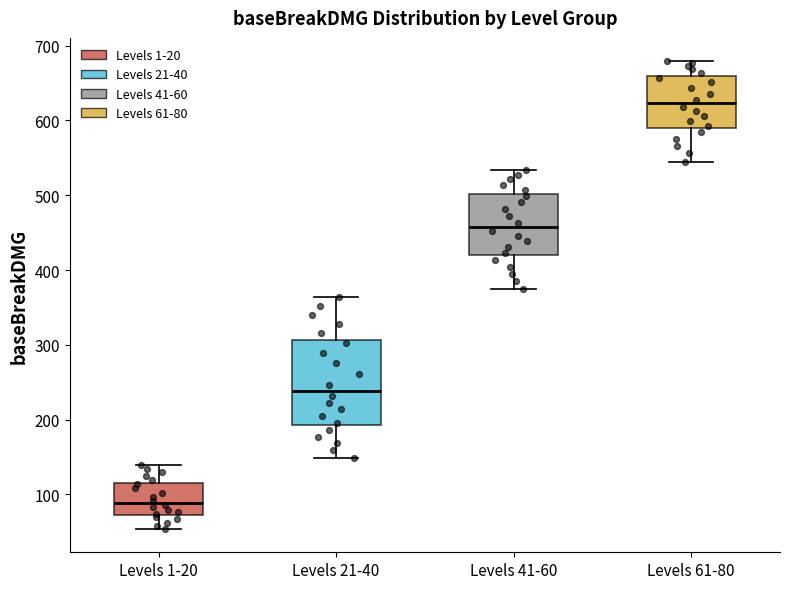

Comparing the boxes themselves (not the whiskers), which one is the tallest?

Levels 21-40